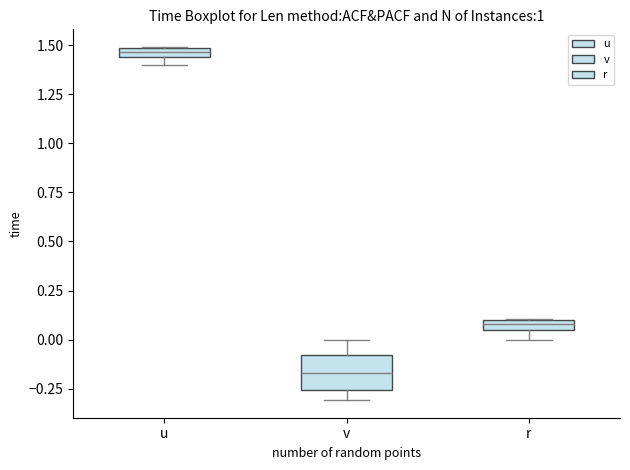

Which box has the lowest median line?

v